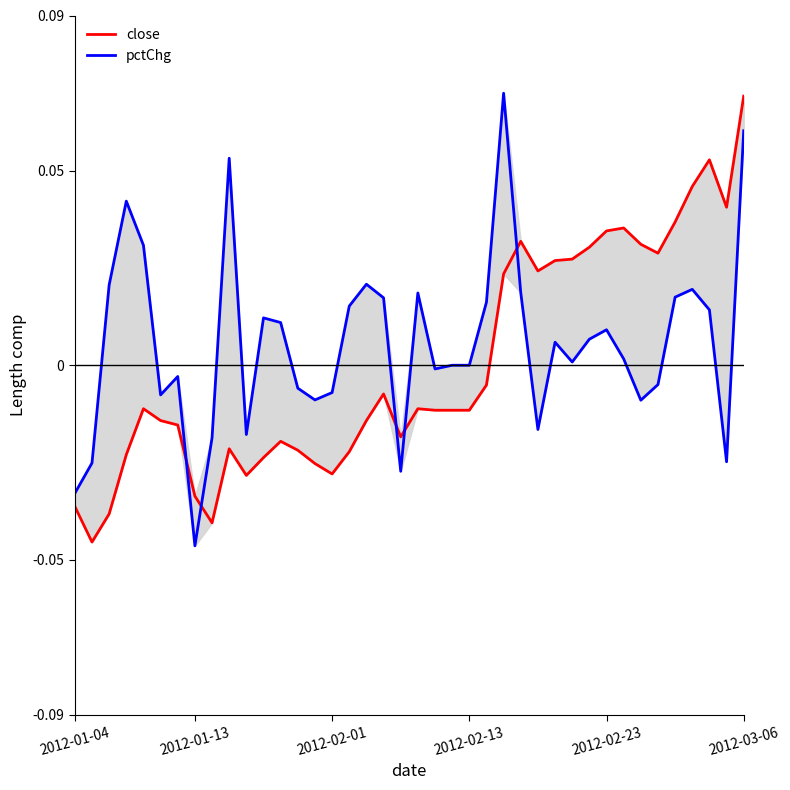

What is the difference between the maximum and minimum values in the pctChg series?

0.1